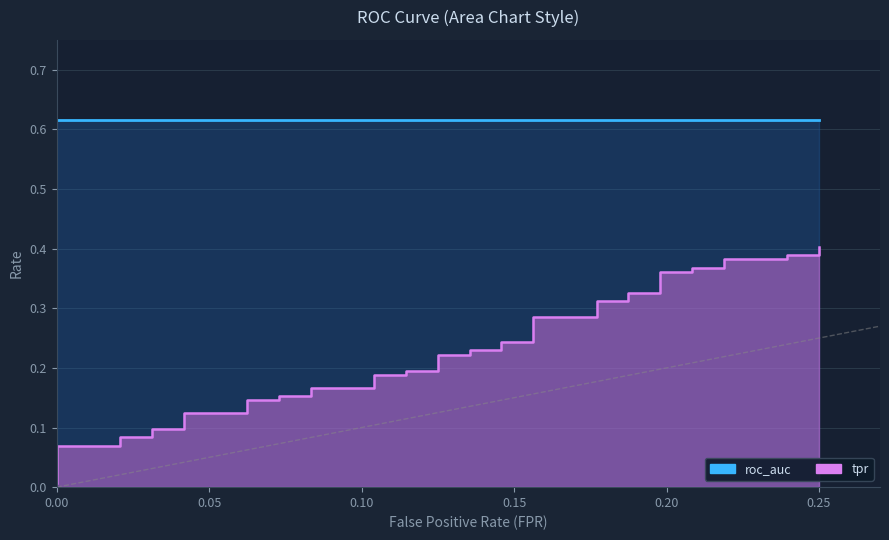

Is it true that the value at 0.25 is 0.4?

True